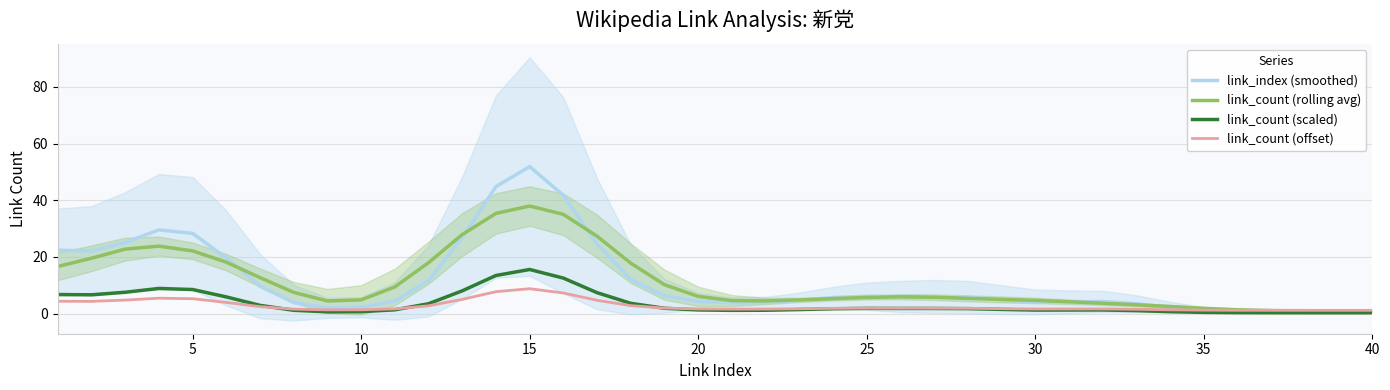

In link_count (scaled), how many points are higher than both neighbors (excluding endpoints)?

4